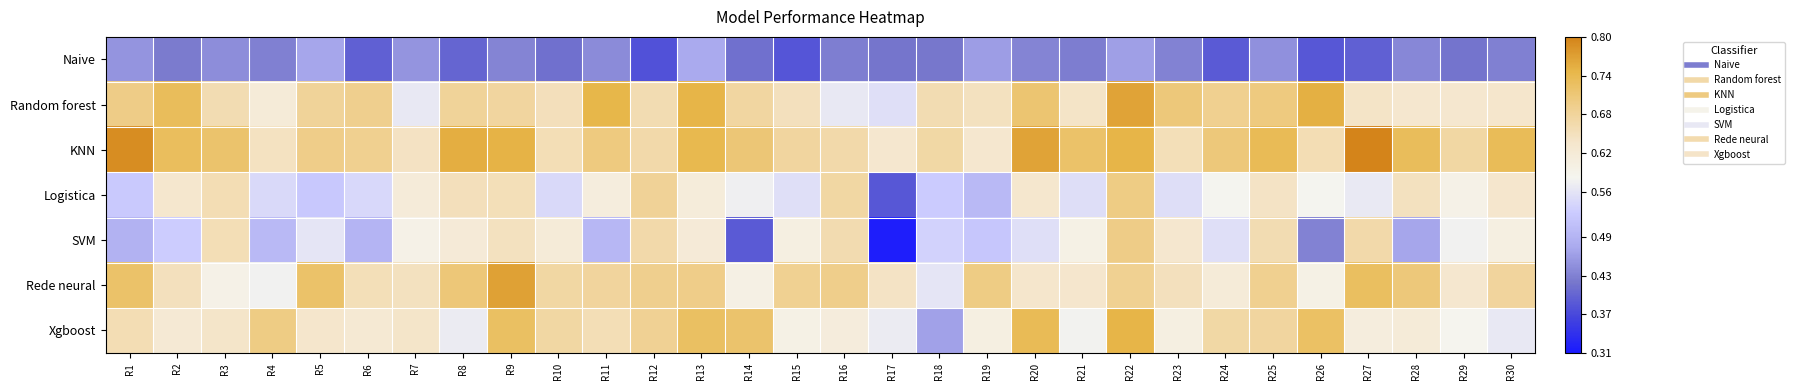

Between R22 and R29, which is larger?

R22